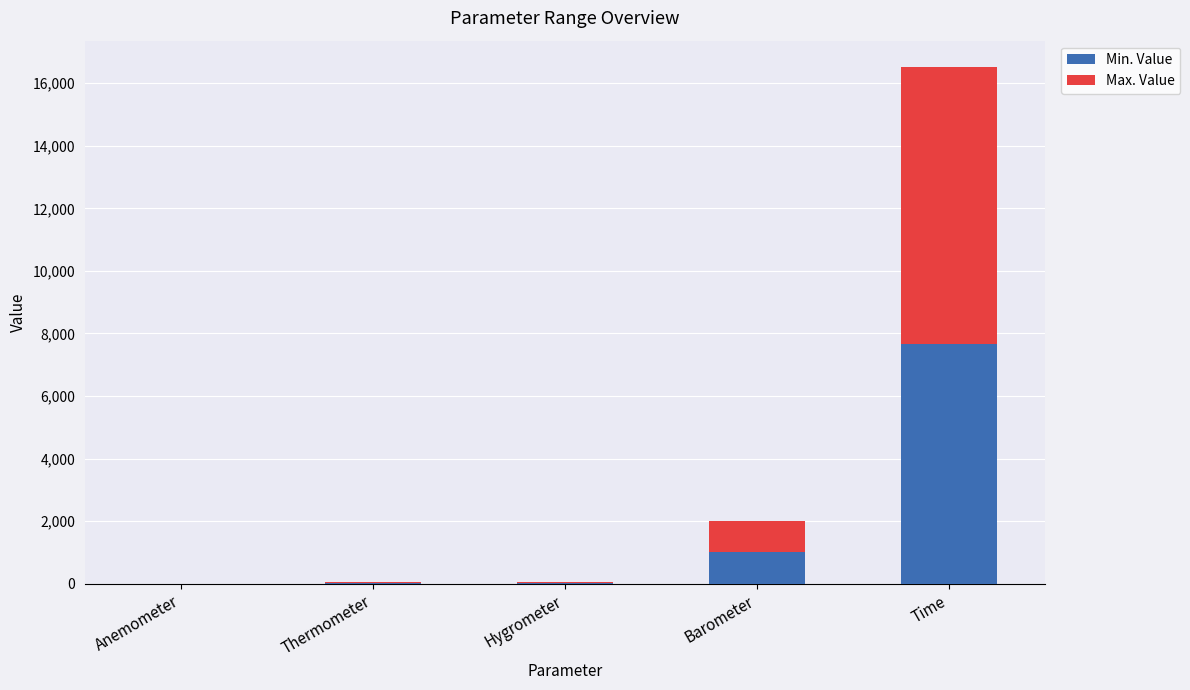

The value of Min. Value at Anemometer is 0.0. True or false?

True